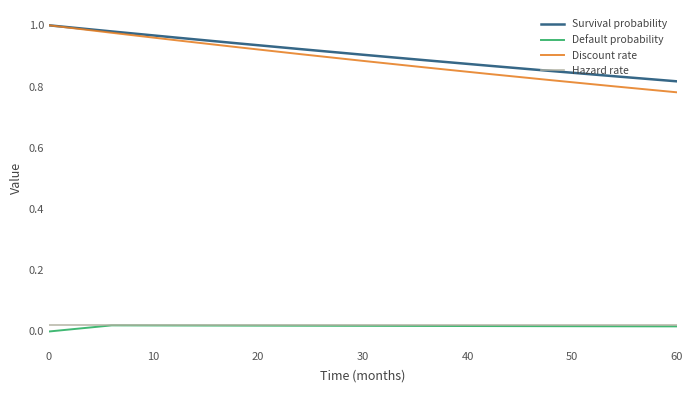

What are all the series names shown in the legend?

Survival probability, Default probability, Discount rate, Hazard rate